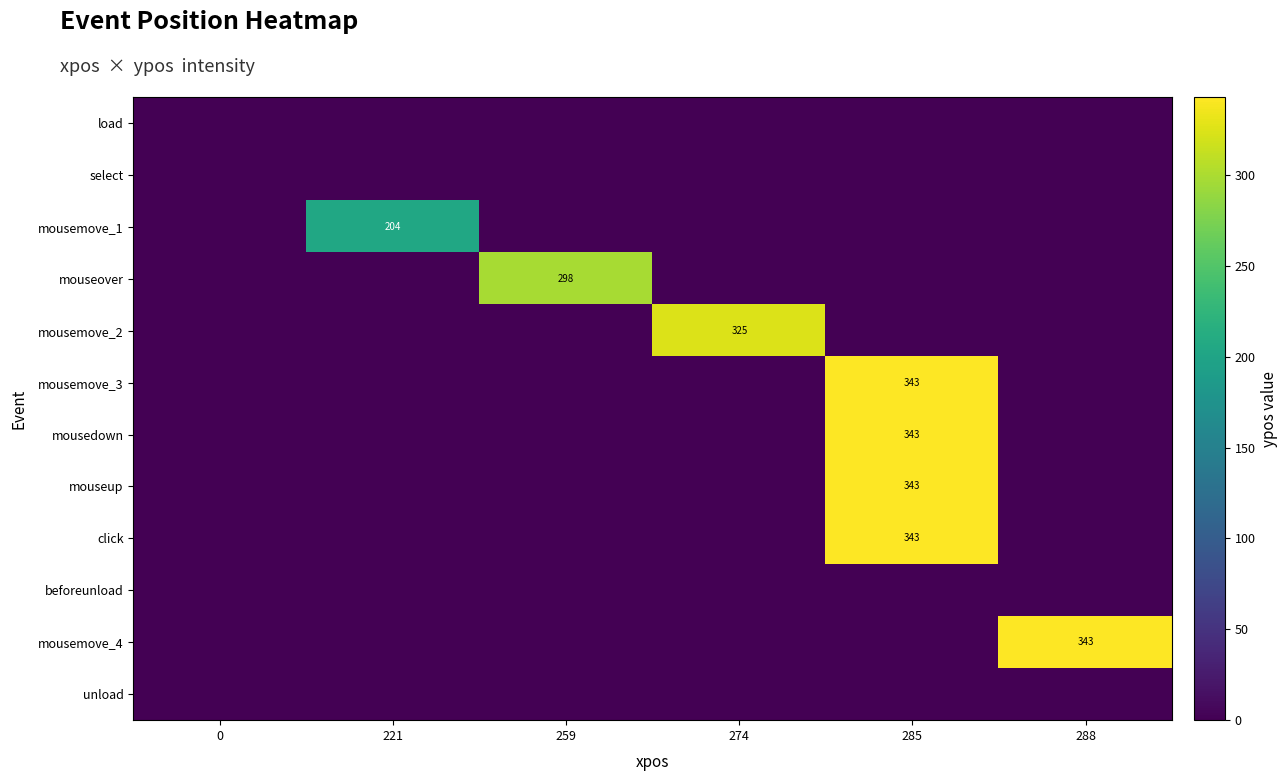

Is it true that mousemove_2 equals 325 at 274?

True